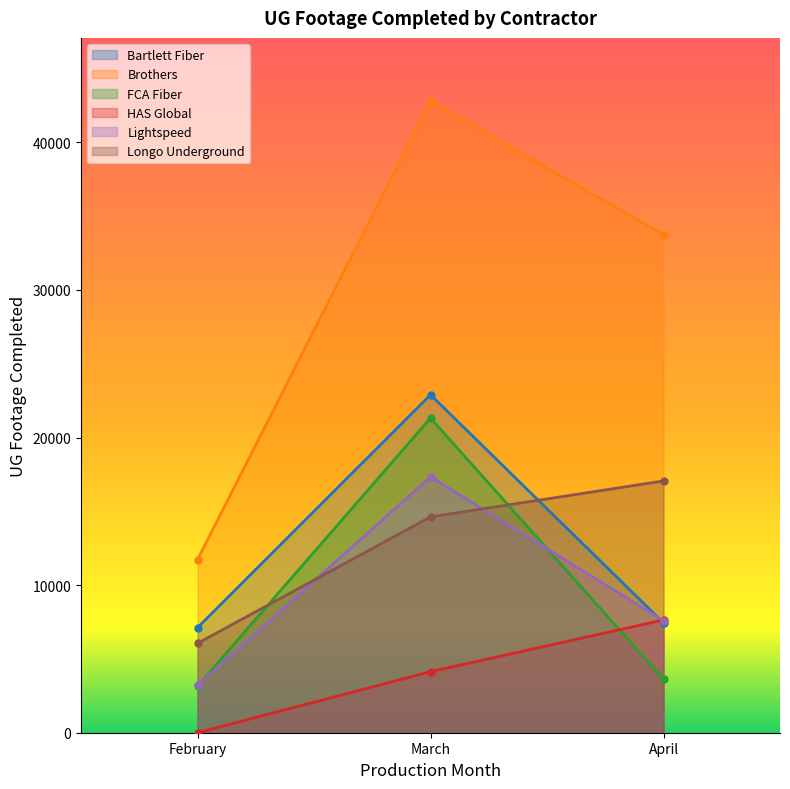

At which category is the sum across all series the highest?

March